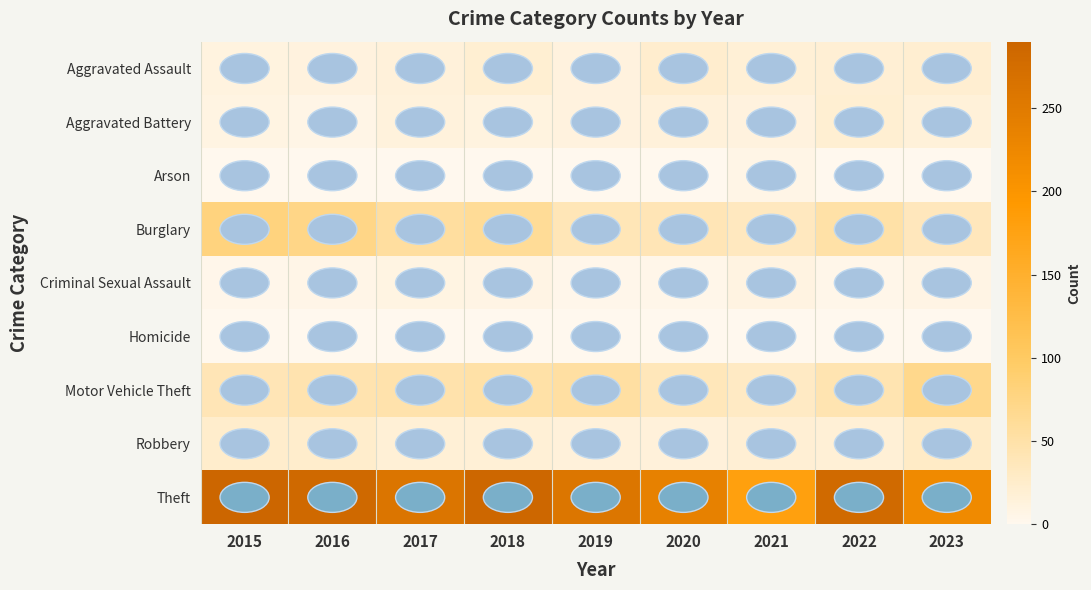

Reading left to right, what are all the values shown in this chart?

Aggravated Assault: 2015=11	2016=12	2017=14	2018=20	2019=12	2020=23	2021=18	2022=19	2023=21
Aggravated Battery: 2015=8	2016=6	2017=13	2018=11	2019=12	2020=14	2021=12	2022=20	2023=15
Arson: 2015=1	2016=0	2017=1	2018=0	2019=1	2020=0	2021=6	2022=0	2023=1
Burglary: 2015=80	2016=73	2017=56	2018=62	2019=39	2020=40	2021=33	2022=50	2023=36
Criminal Sexual Assault: 2015=3	2016=5	2017=8	2018=7	2019=3	2020=4	2021=10	2022=4	2023=7
Homicide: 2015=1	2016=1	2017=1	2018=1	2019=0	2020=0	2021=1	2022=1	2023=0
Motor Vehicle Theft: 2015=40	2016=45	2017=47	2018=50	2019=54	2020=37	2021=30	2022=44	2023=70
Robbery: 2015=24	2016=24	2017=18	2018=17	2019=14	2020=14	2021=19	2022=18	2023=29
Theft: 2015=290	2016=283	2017=261	2018=287	2019=259	2020=238	2021=179	2022=280	2023=222